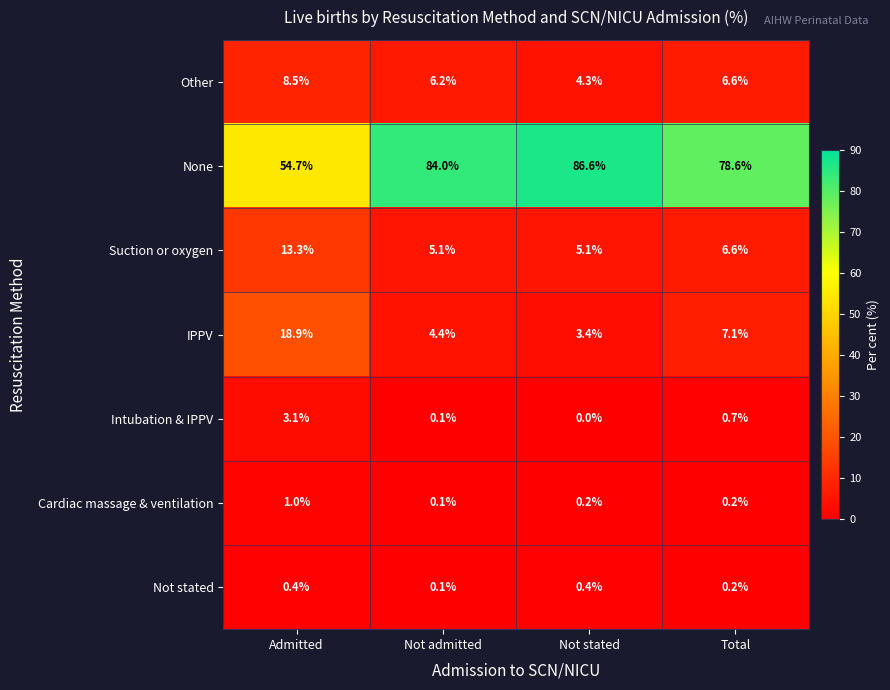

Reading right to left, what are all the values shown in this chart?

Other: Total=6.6	Not stated=4.3	Not admitted=6.2	Admitted=8.5
None: Total=78.6	Not stated=86.6	Not admitted=84.0	Admitted=54.7
Suction or oxygen: Total=6.6	Not stated=5.1	Not admitted=5.1	Admitted=13.3
IPPV: Total=7.1	Not stated=3.4	Not admitted=4.4	Admitted=18.9
Intubation & IPPV: Total=0.7	Not stated=0.0	Not admitted=0.1	Admitted=3.1
Cardiac massage & ventilation: Total=0.2	Not stated=0.2	Not admitted=0.1	Admitted=1.0
Not stated: Total=0.2	Not stated=0.4	Not admitted=0.1	Admitted=0.4